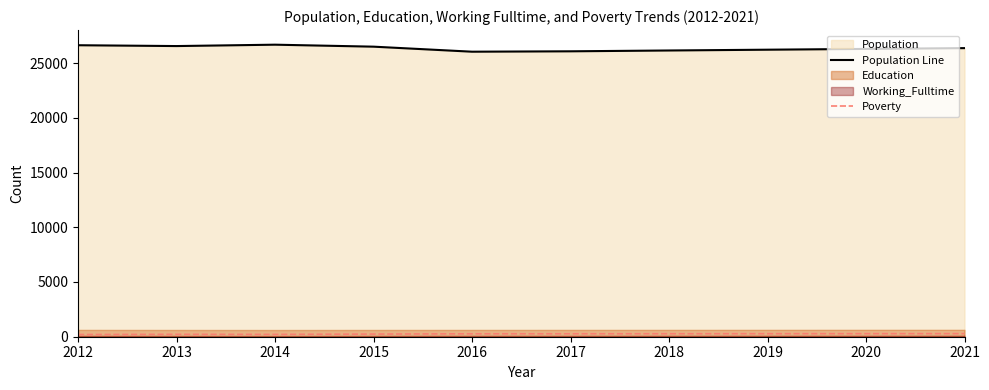

True or false: Population Line and Poverty cross at least once.

False